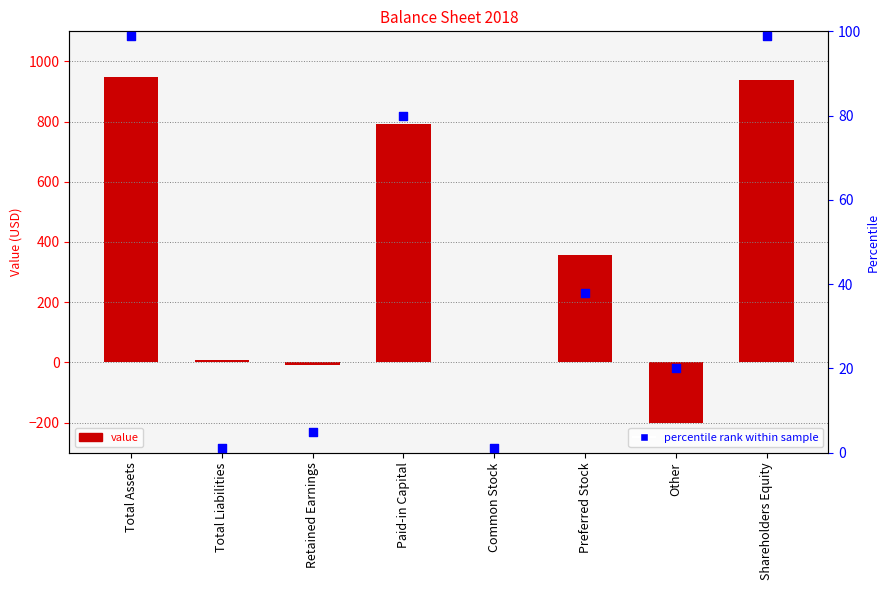

Which has a higher value, Paid-in Capital or Shareholders Equity?

Shareholders Equity